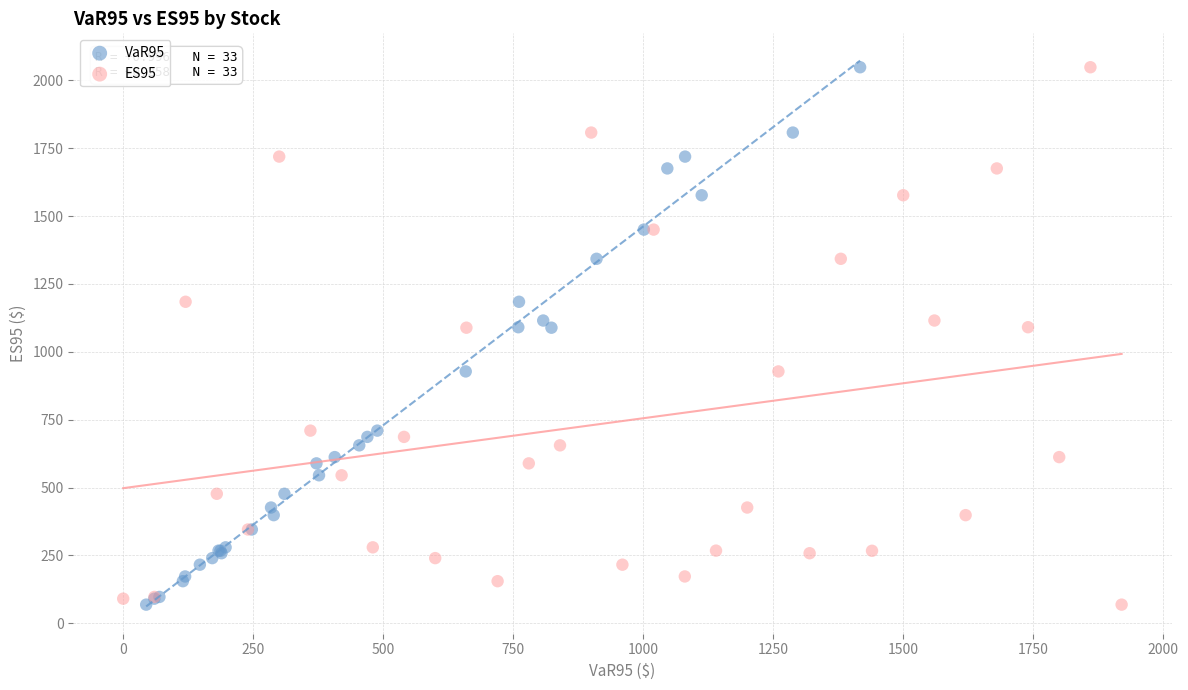

What are all the series names shown in the legend?

VaR95, ES95